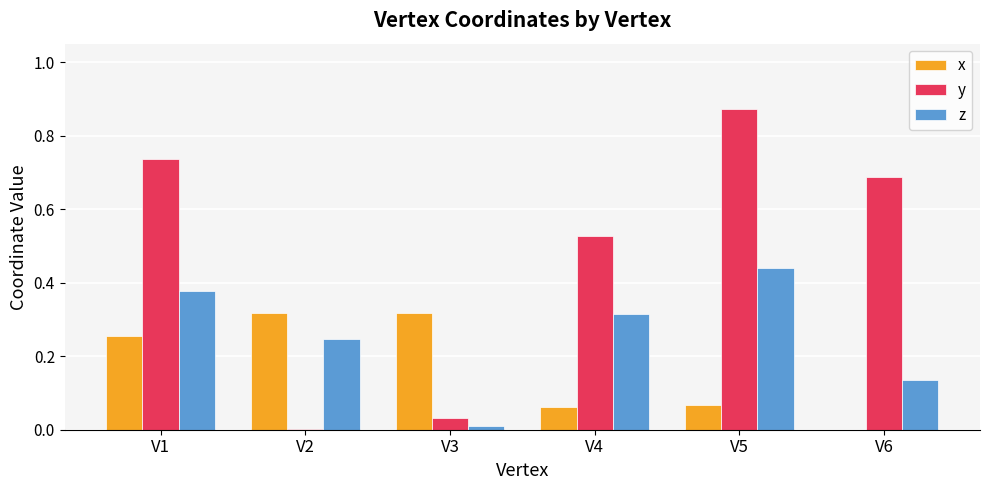

Which label corresponds to the largest value in the chart?

V5